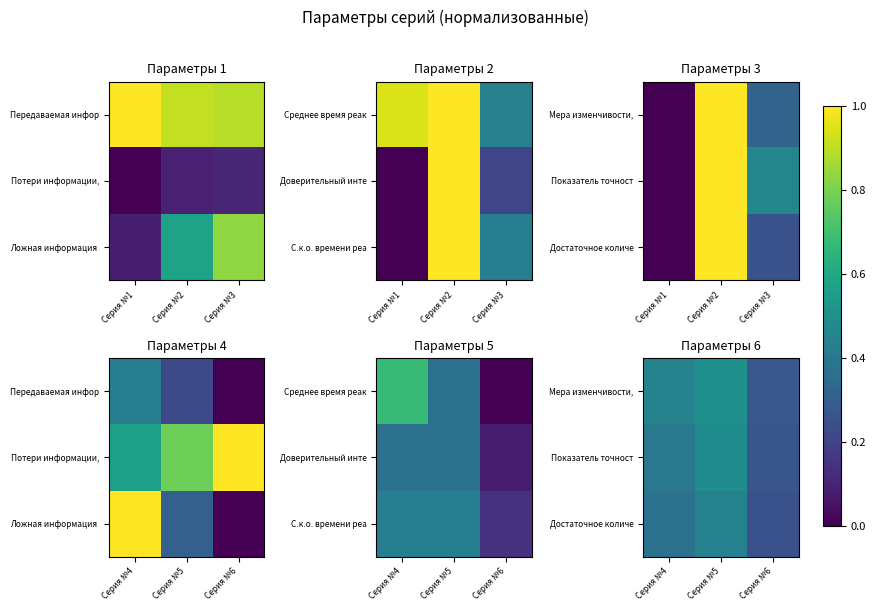

Rank the series by their average value, from lowest to highest.

Достаточное количе, Показатель точност, Мера изменчивости,